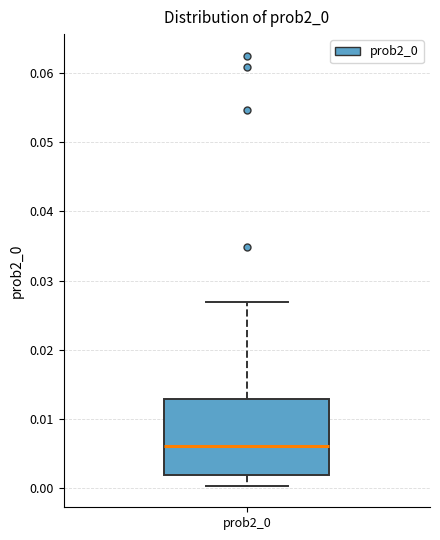

Read this box plot against the y-axis: the position of the median line, the range covered by the box, and the ends of both whiskers. The values are not printed on the chart, so give them approximately, as read against the axis.

median 0.006, box 0.002 to 0.013, whiskers 0.000 to 0.027